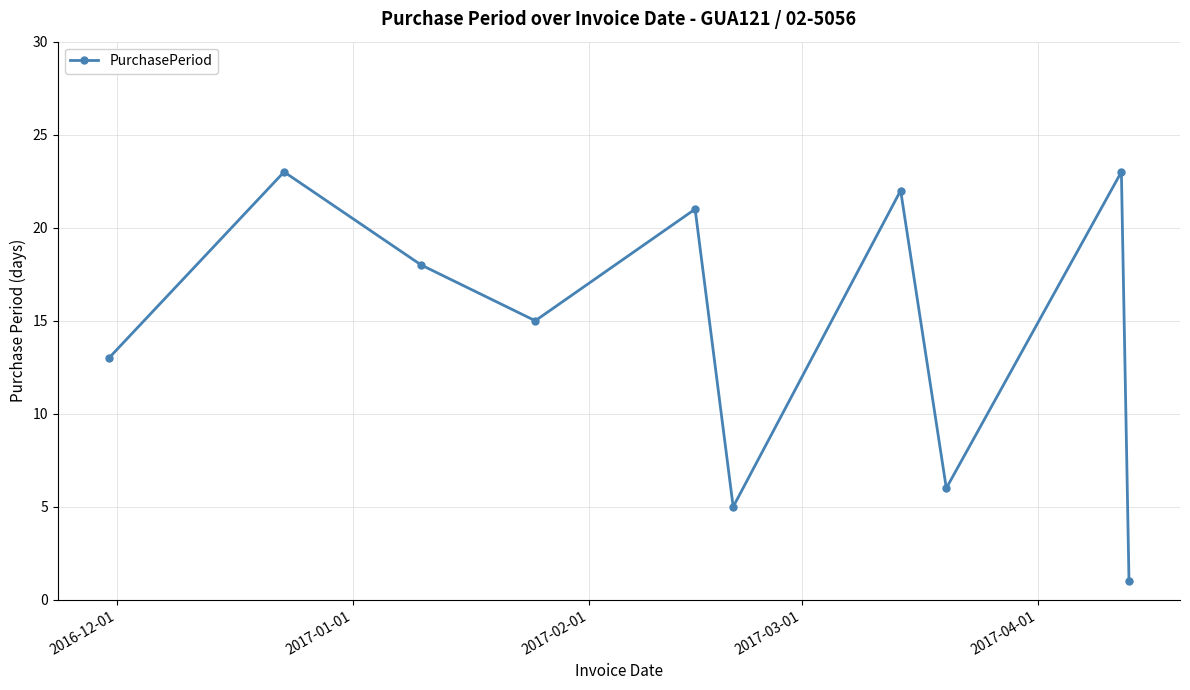

What is the value of the 8th point from the left?

6